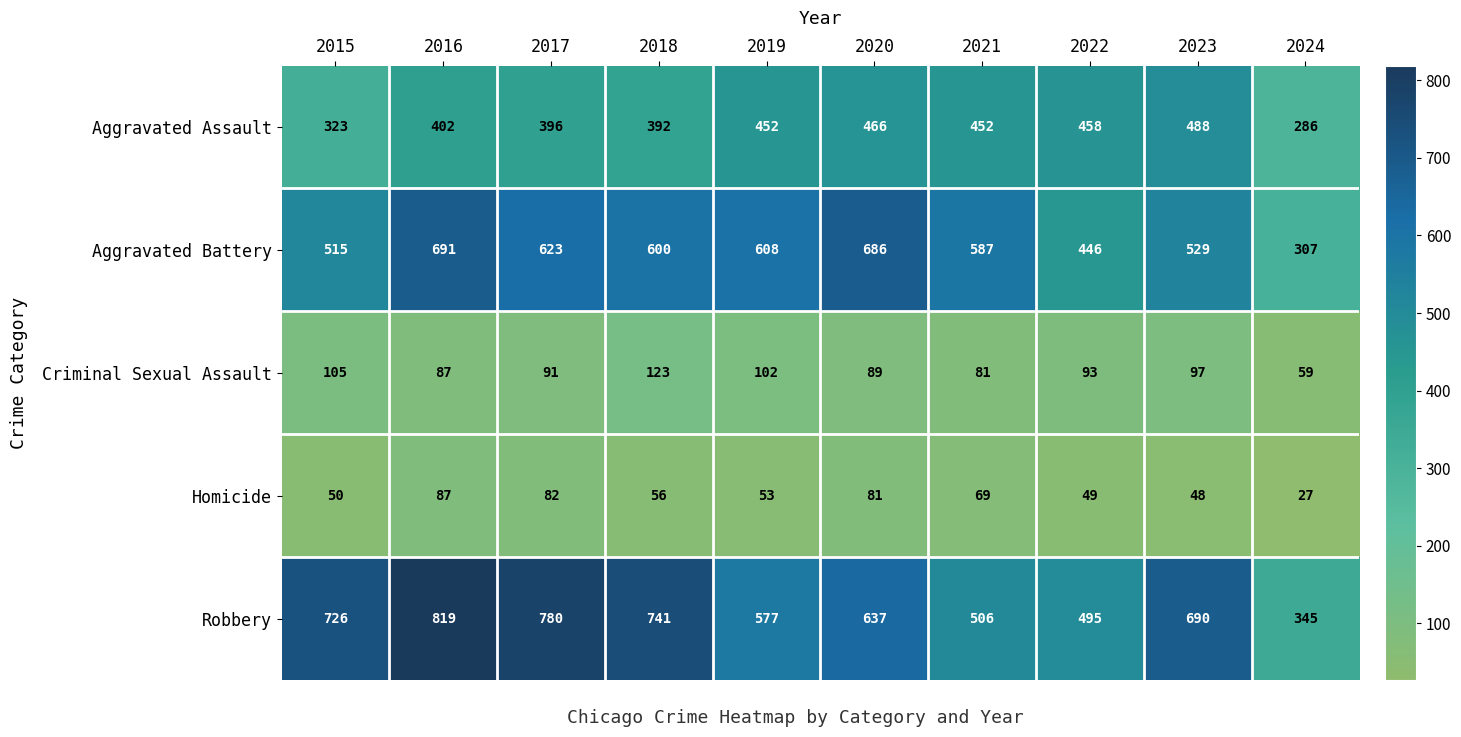

Rank the series at 2017 from highest to lowest value.

Robbery, Aggravated Battery, Aggravated Assault, Criminal Sexual Assault, Homicide